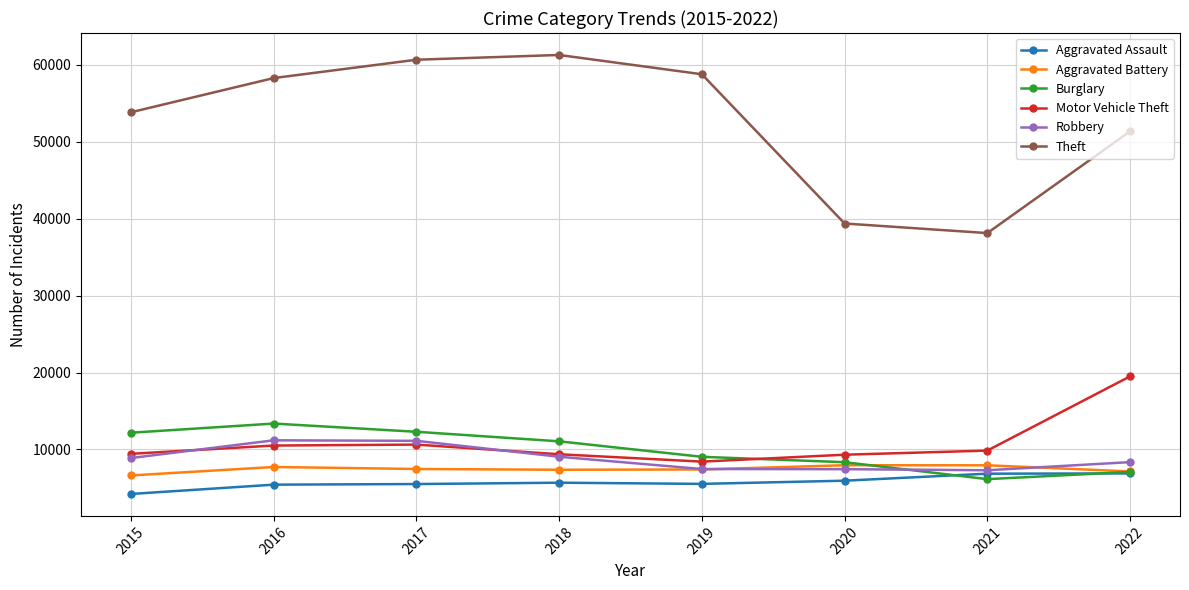

At how many categories does at least one series exceed 7438?

8